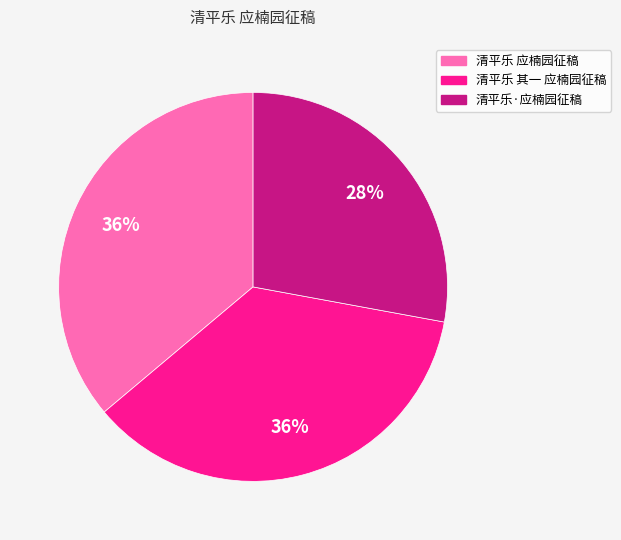

Which category has the smallest portion of the pie?

清平乐·应楠园征稿